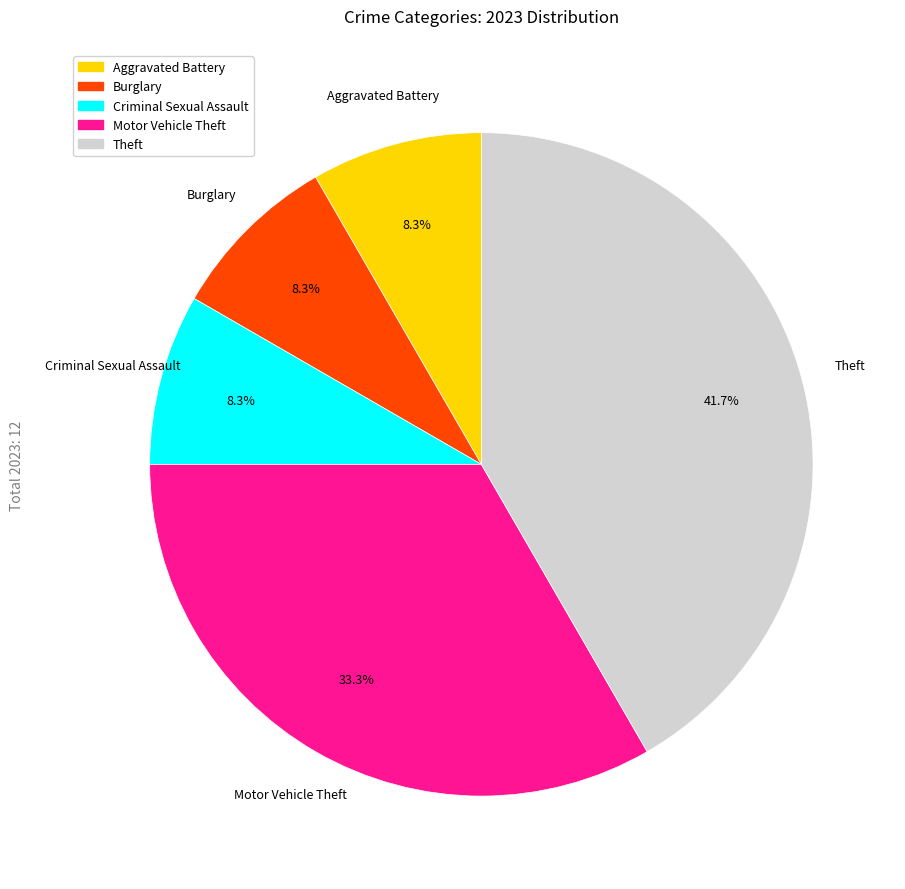

Count the number of slices in the pie.

5